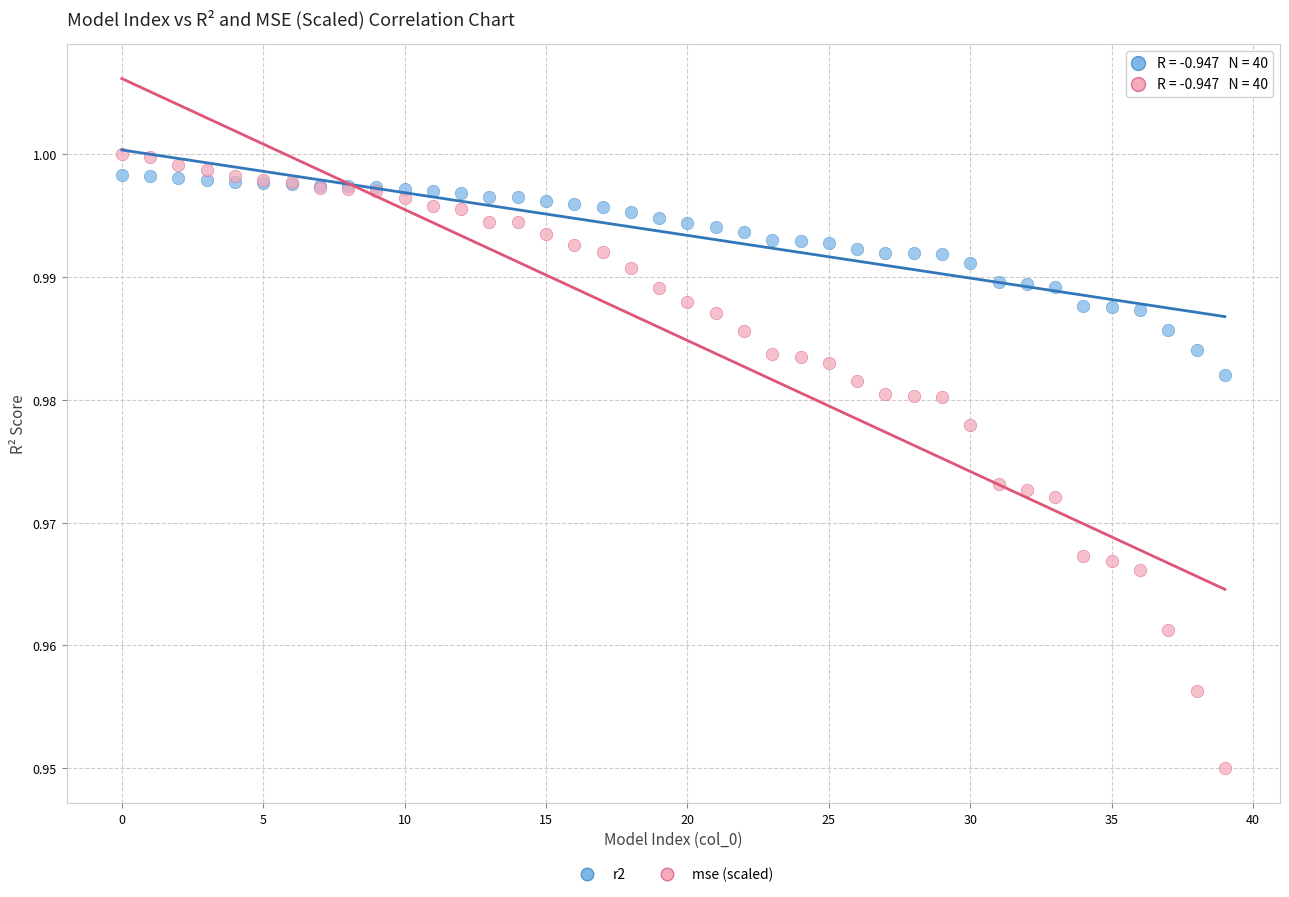

Which series has the widest spread of Y values?

mse (scaled)